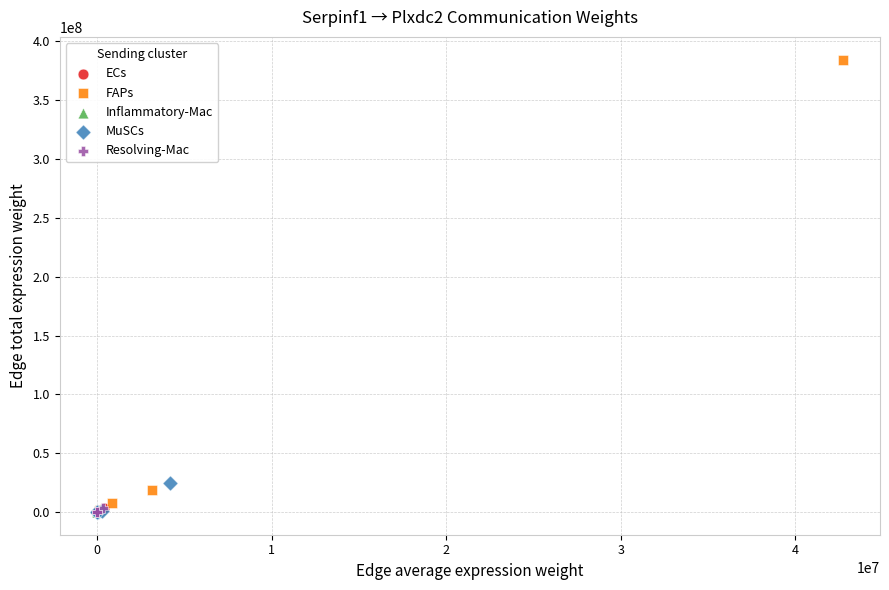

Which series has the largest Y range (max minus min)?

FAPs